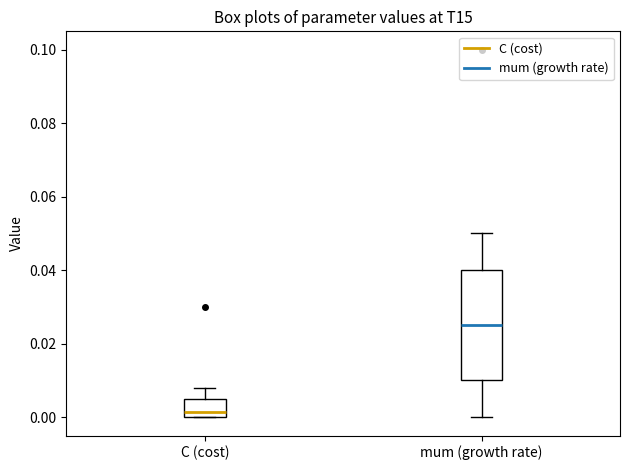

Where is the upper edge of the box for mum (growth rate) on the y-axis? The values are not printed on the chart, so give them approximately, as read against the axis.

0.040